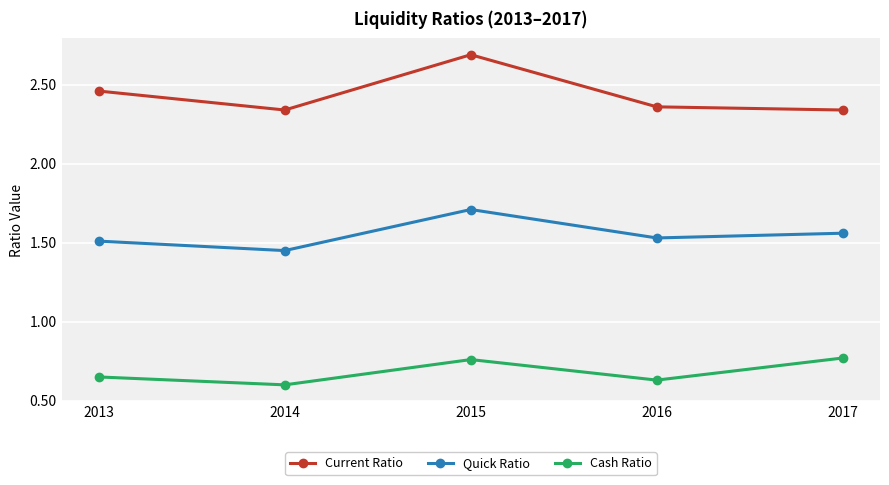

What is the difference between the highest and lowest values at 2015?

1.9